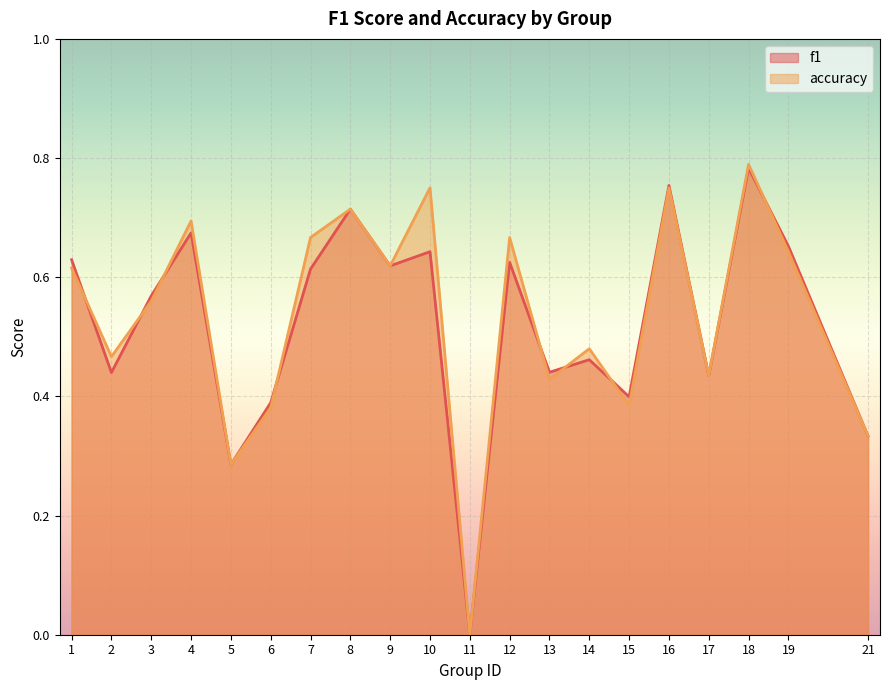

List the series in order of their overall mean, highest first.

accuracy, f1